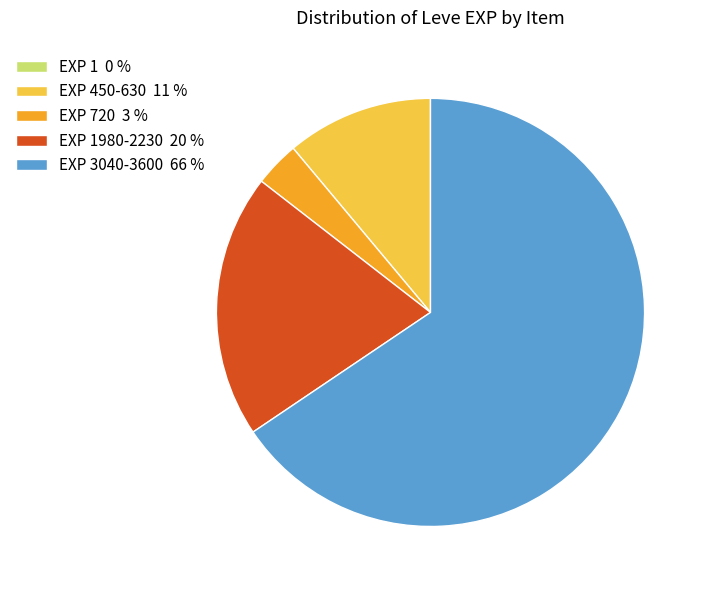

True or false: EXP 3040-3600 66 % accounts for 51% of the total.

False